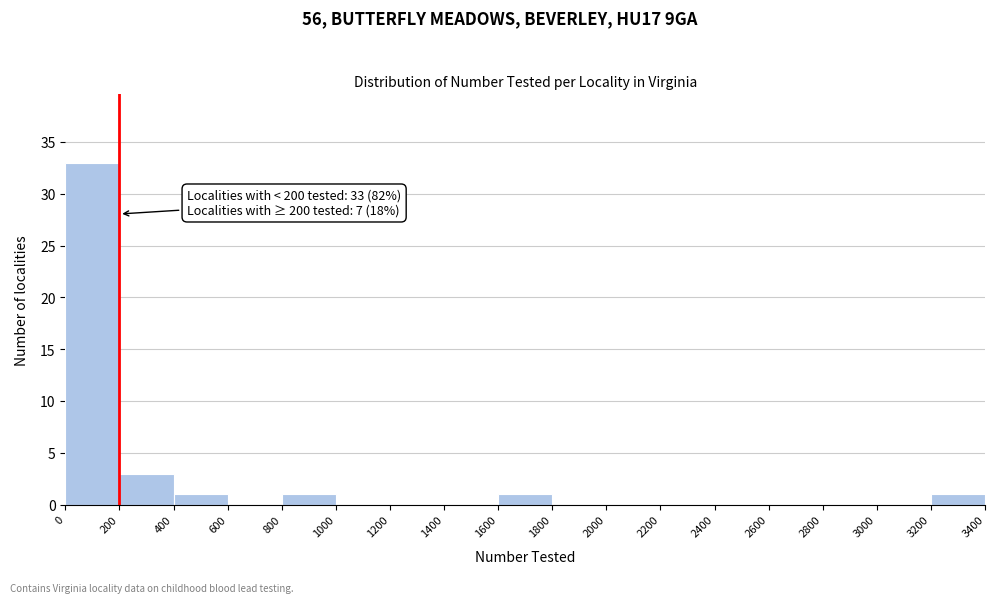

Which range on the x-axis has the tallest bar?

0 to 200